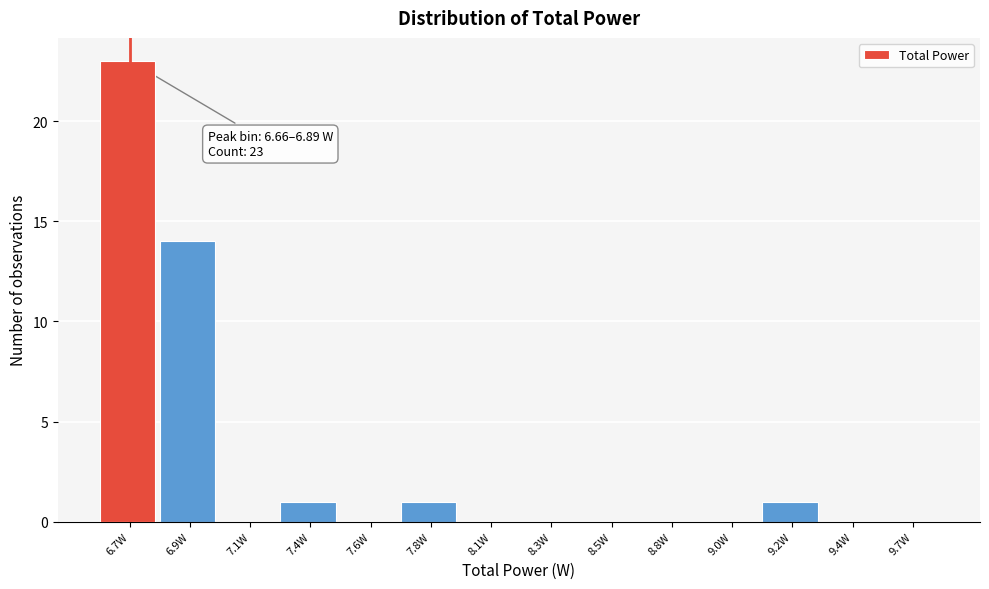

Reading left to right, transcribe all the data shown in this chart.

6.7W=23	6.9W=14	7.1W=0	7.4W=1	7.6W=0	7.8W=1	8.1W=0	8.3W=0	8.5W=0	8.8W=0	9.0W=0	9.2W=1	9.4W=0	9.7W=0